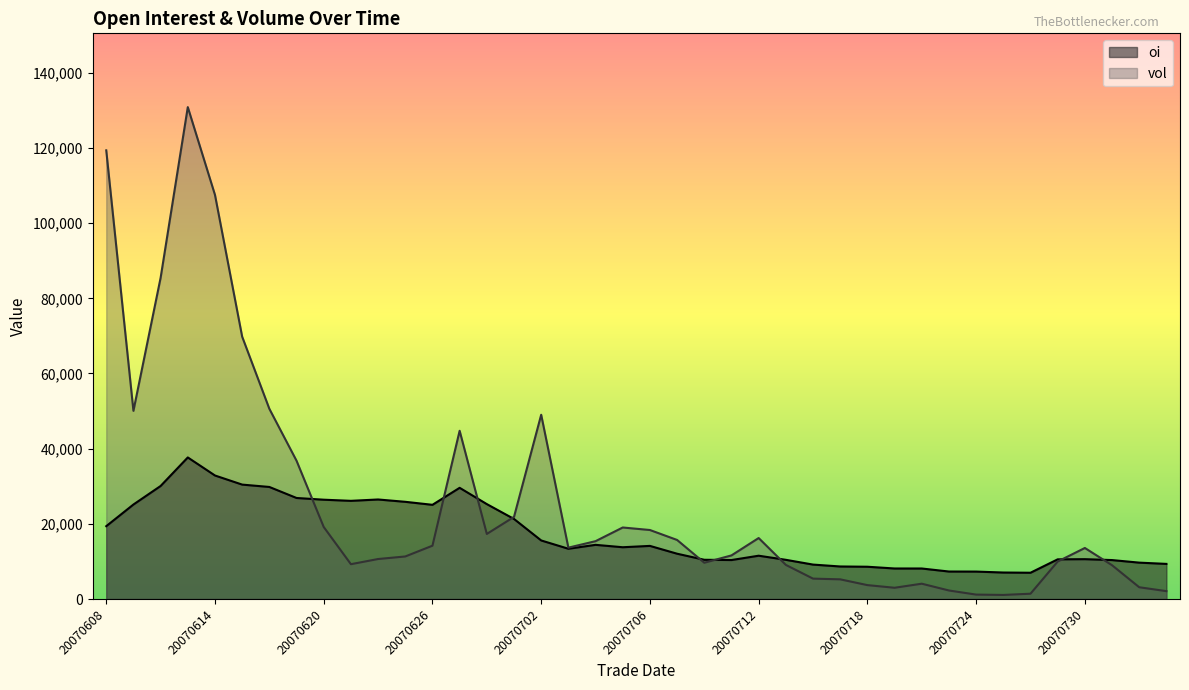

How many times do vol and oi cross each other?

9